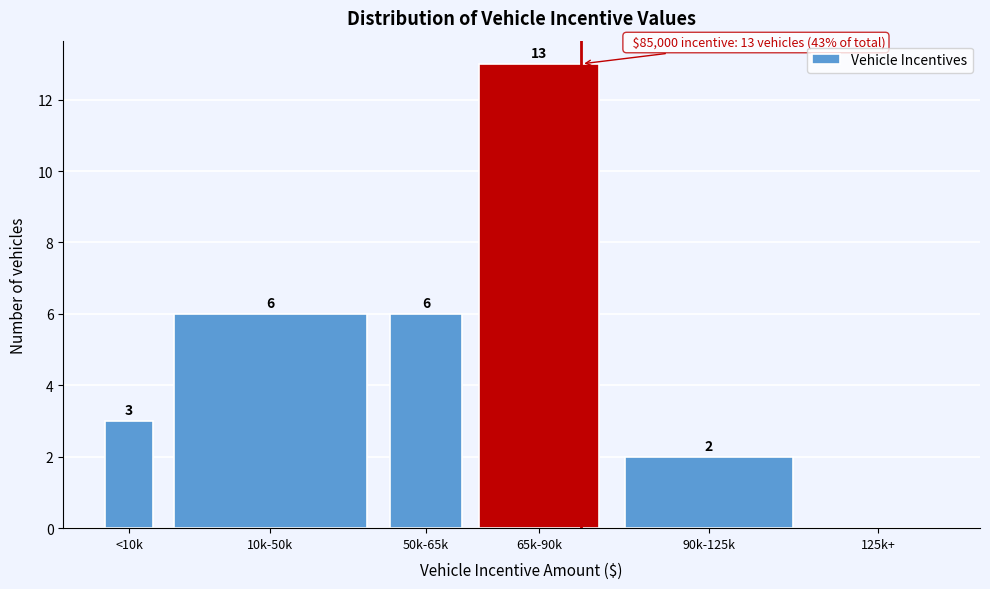

Reading left to right, transcribe all the data shown in this chart.

<10k=3	10k-50k=6	50k-65k=6	65k-90k=13	90k-125k=2	125k+=0